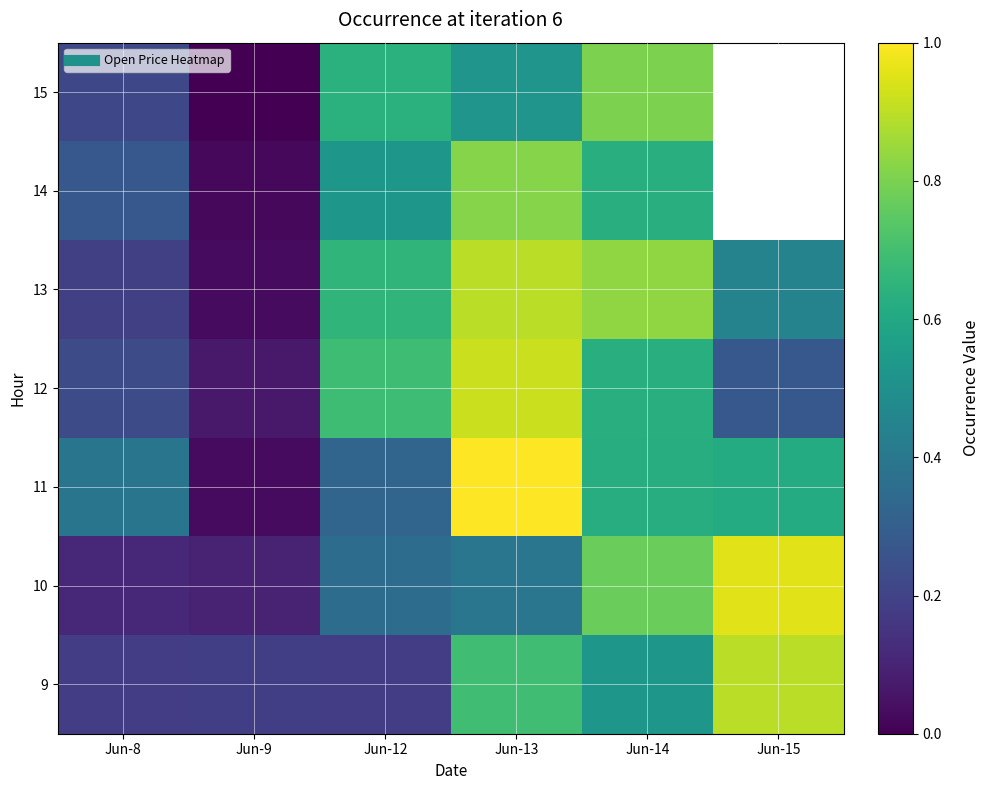

Read the 10 value at Jun-14.

0.8